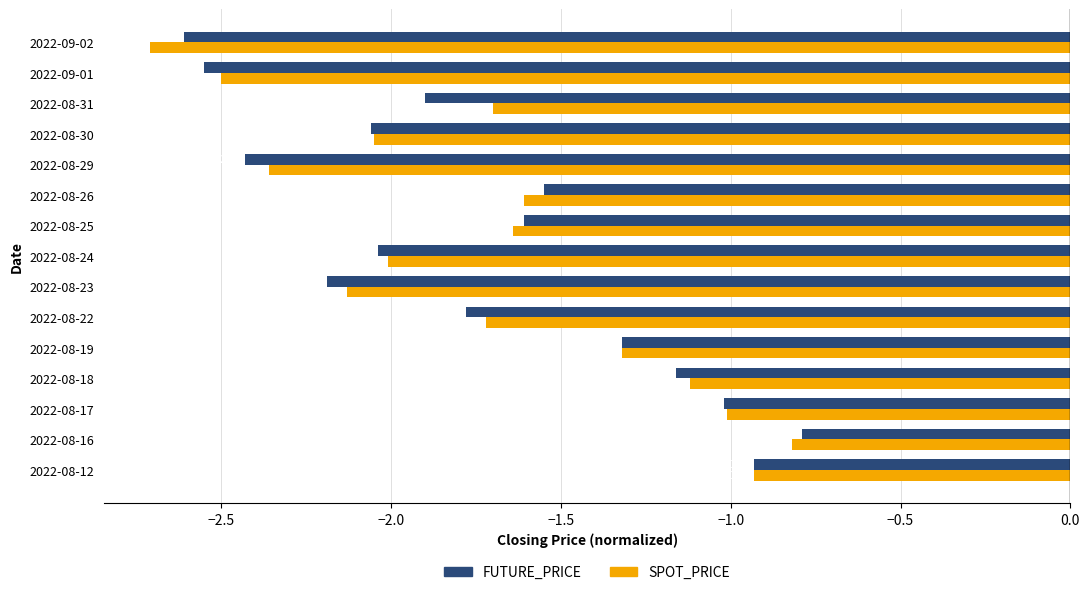

Between 2022-08-31 and 2022-09-01, which series saw the biggest shift?

SPOT_PRICE